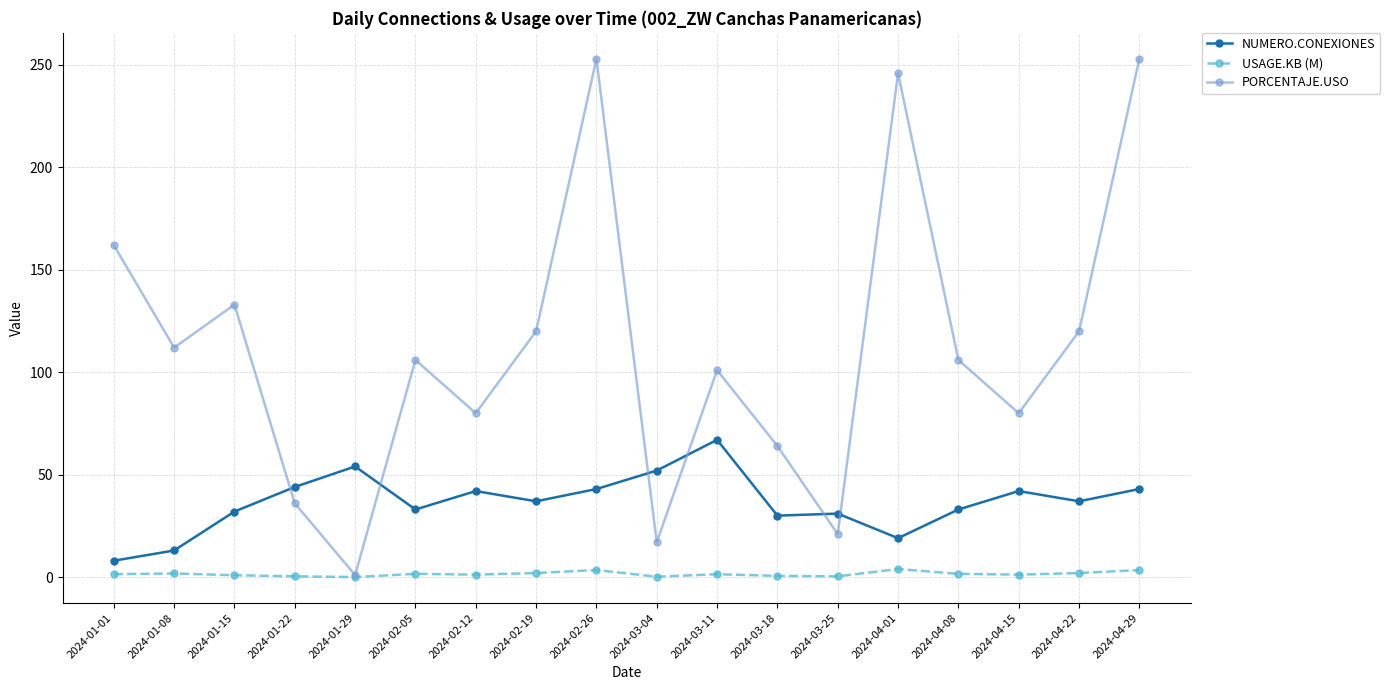

What is the spread (max minus min) of values at 2024-01-15?

132.1